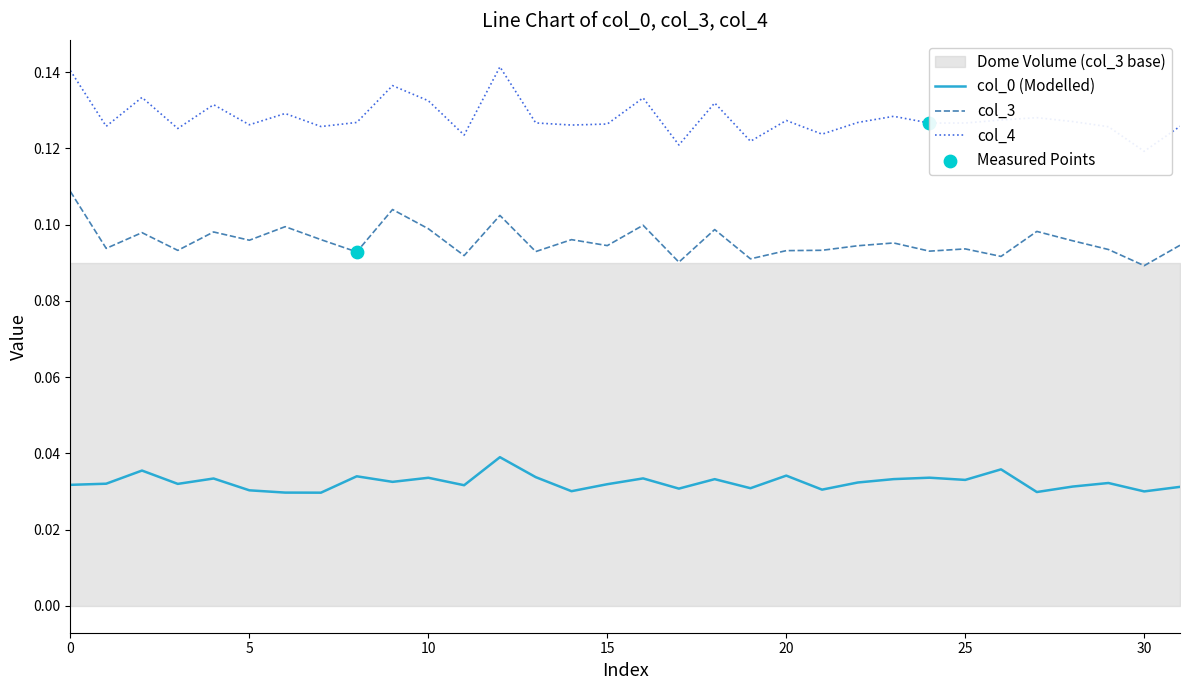

Which series has the largest total across all categories?

col_4